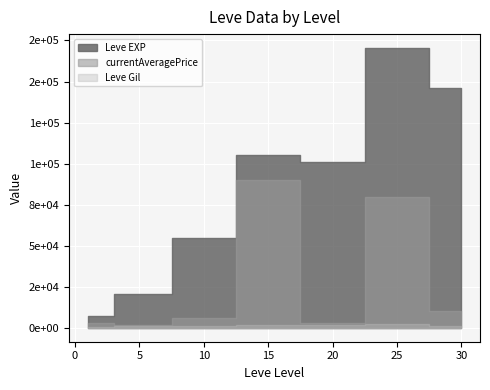

Which has a higher value, 10 or 15?

15